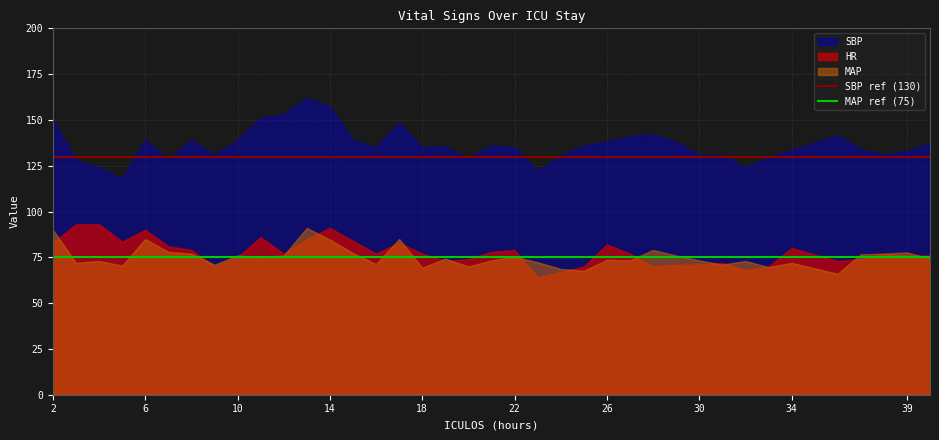

Does the chart display data point markers on the line(s)?

No